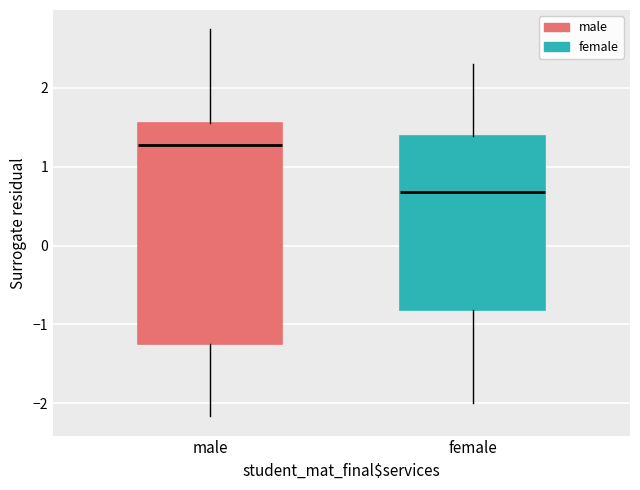

Reading left to right, transcribe this box plot: for each box, give where its median line is, the range the box spans, and where its two whiskers end, as read against the y-axis. The values are not printed on the chart, so give them approximately, as read against the axis.

male: median 1.3, box -1.3 to 1.6, whiskers -2.2 to 2.7
female: median 0.7, box -0.8 to 1.4, whiskers -2.0 to 2.3